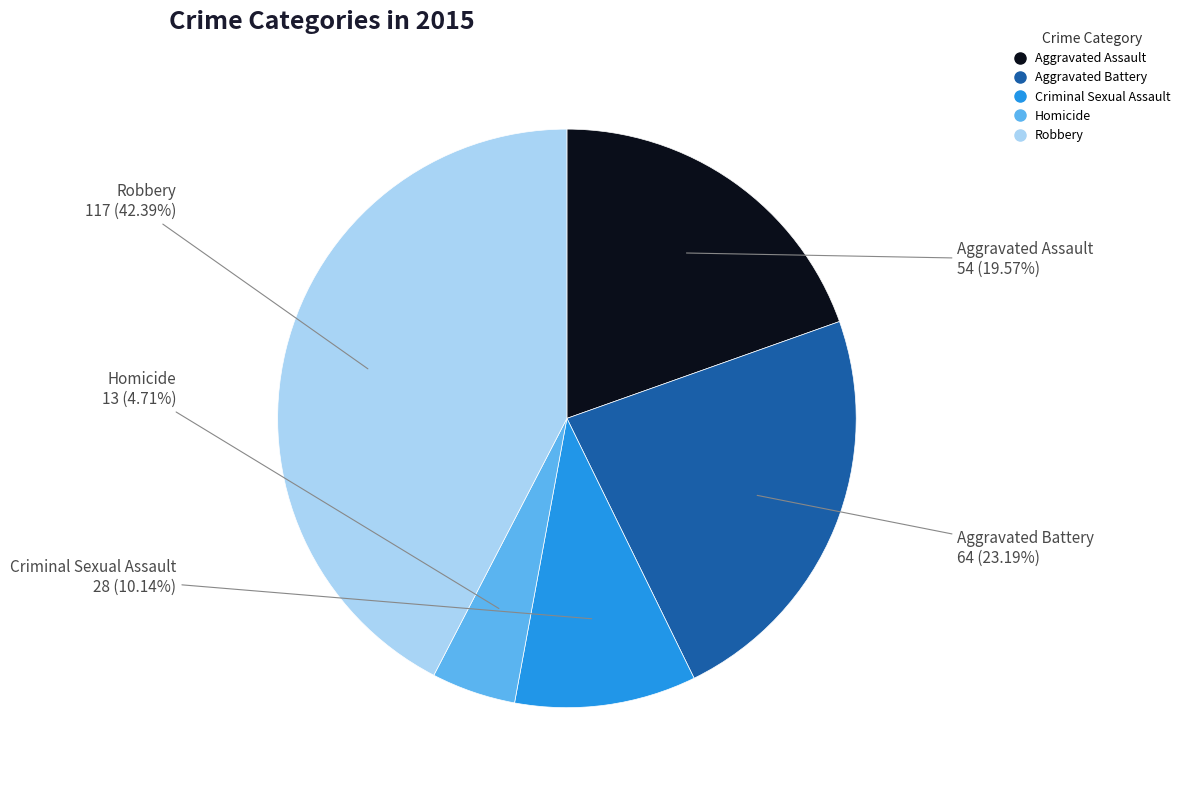

Rank the categories by value from highest to lowest.

Robbery, Aggravated Battery, Aggravated Assault, Criminal Sexual Assault, Homicide